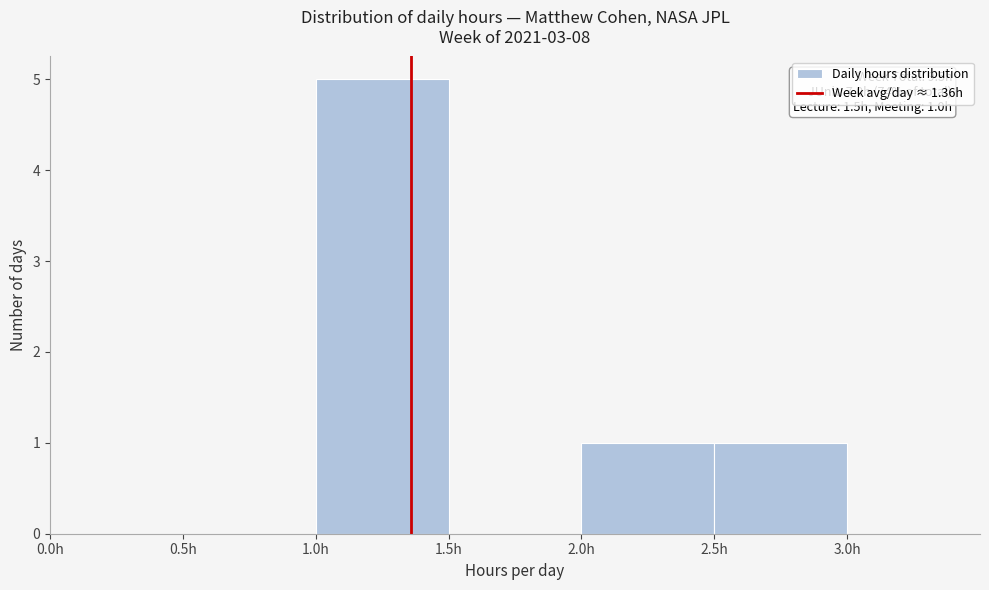

Over which range of the x-axis is the bar tallest?

1.0 to 1.5